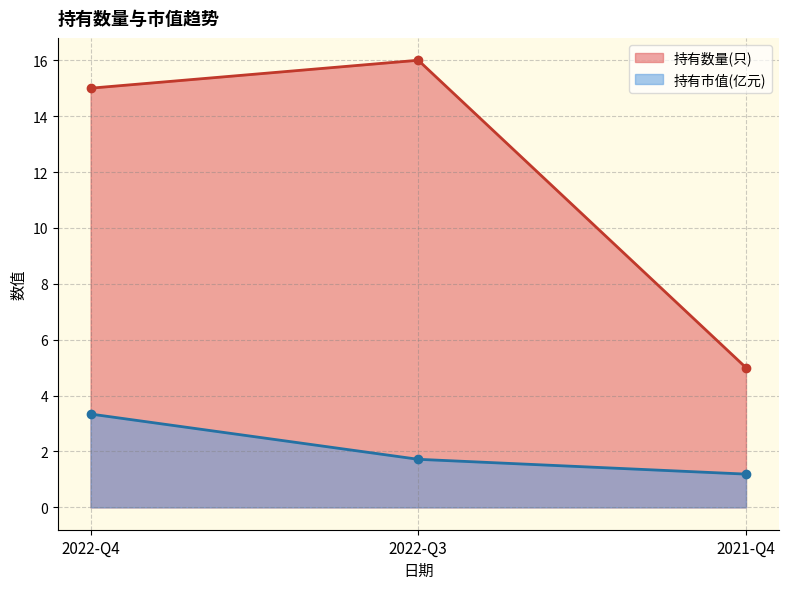

True or false: 持有数量(只) has a value of 5.9 at 2022-Q4.

False